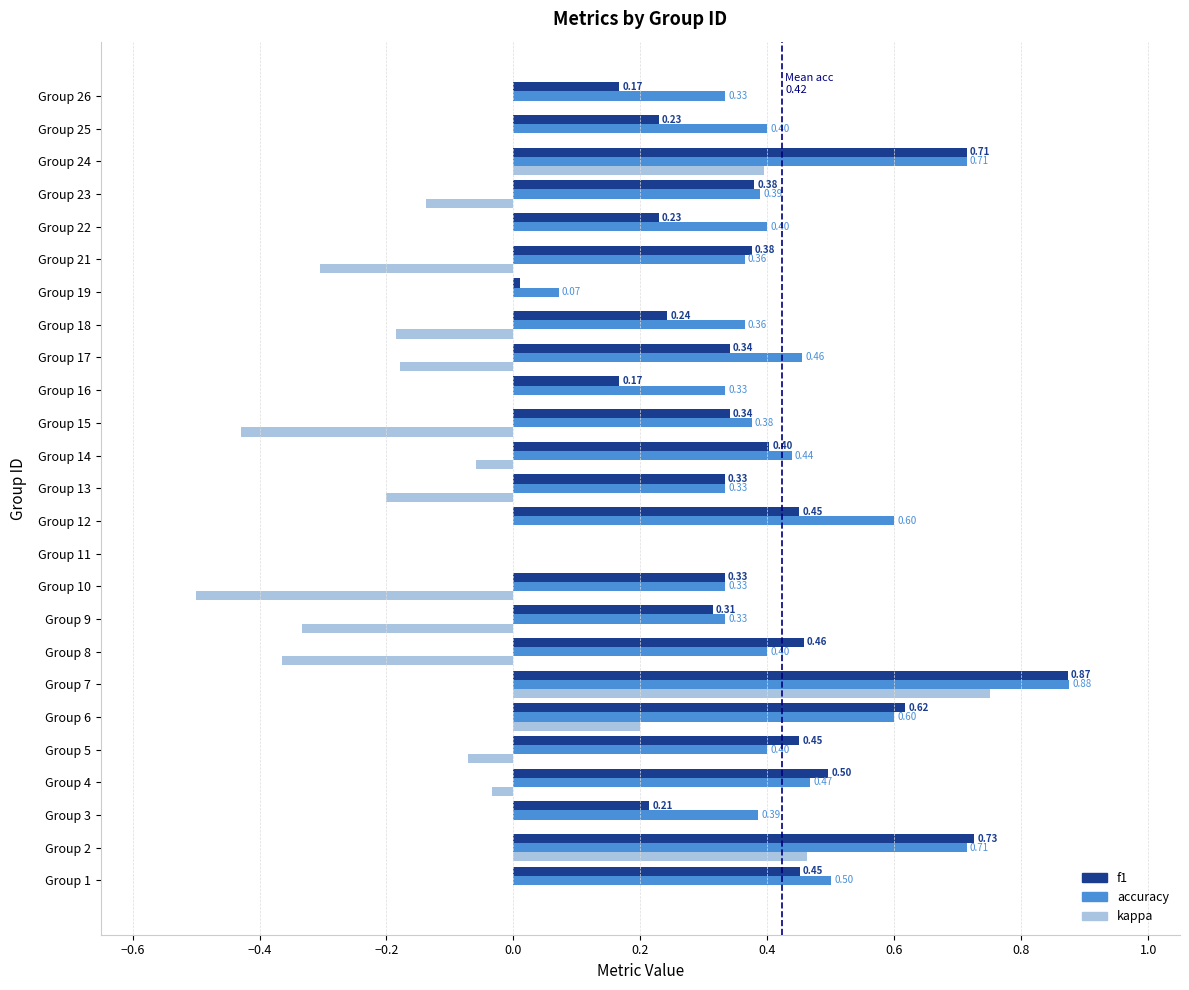

Which series has the largest total across all categories?

accuracy